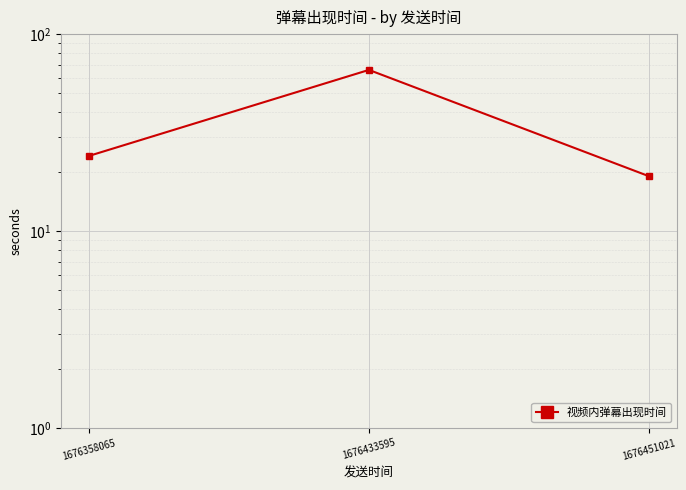

What is the minimum value shown in the chart?

19.0